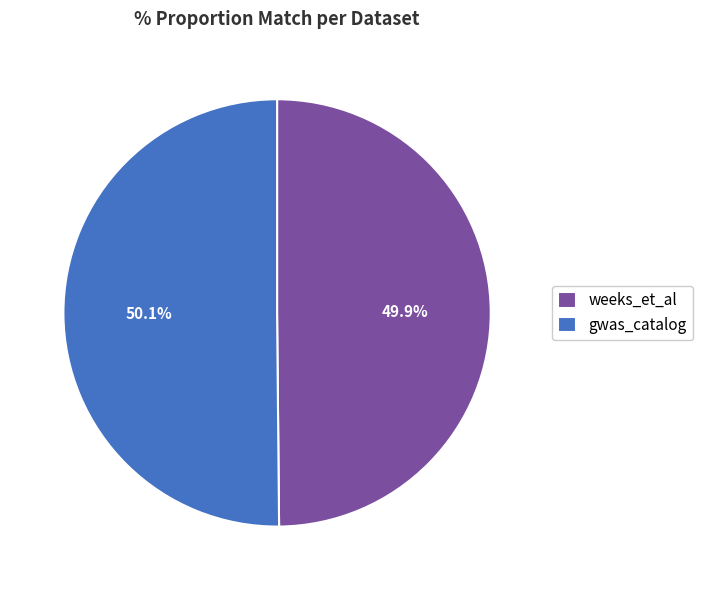

Combined, what portion of the pie is weeks_et_al and gwas_catalog?

100.0%